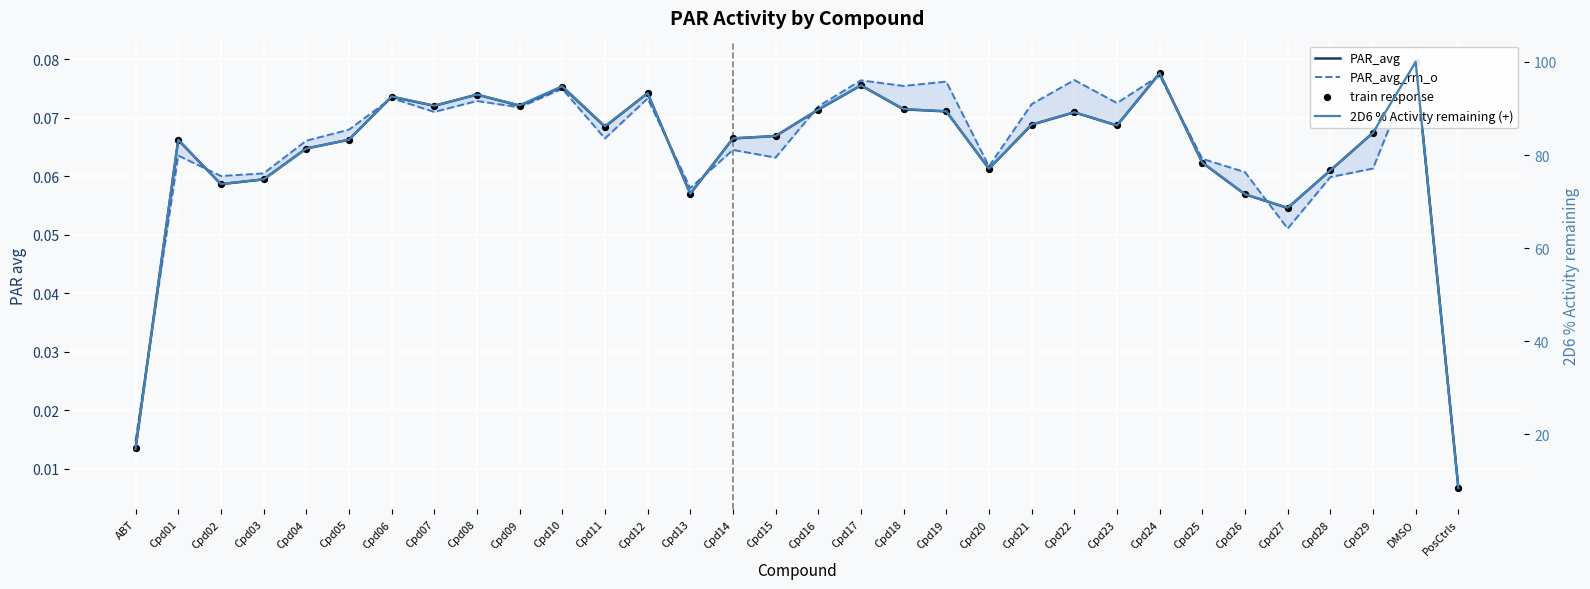

Which series has the largest total across all categories?

2D6 % Activity remaining (+)